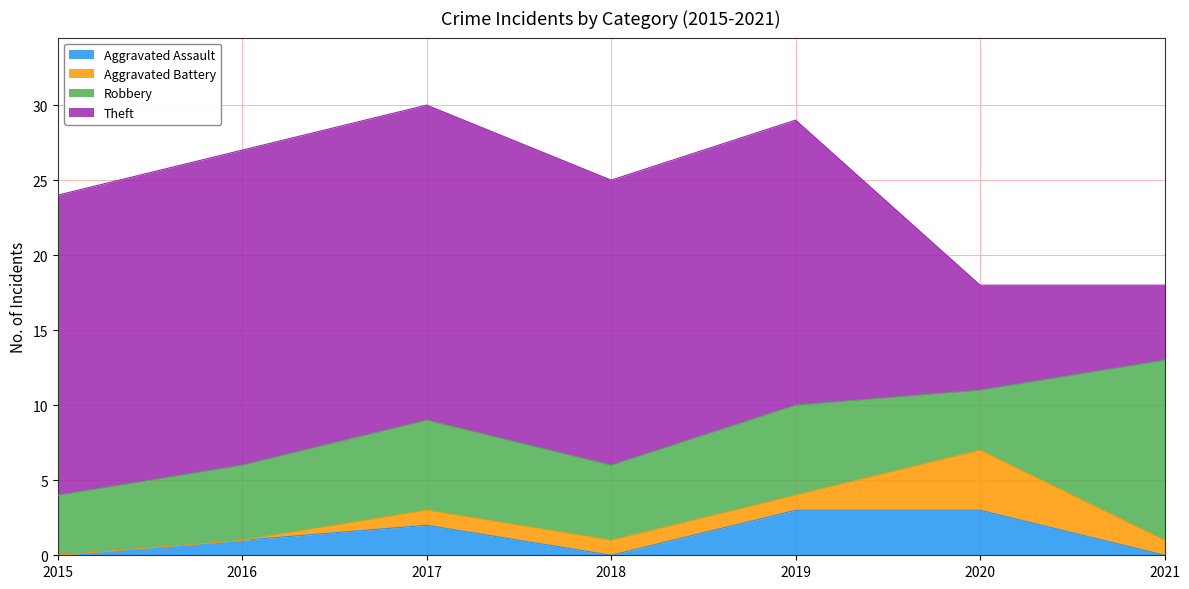

Reading left to right, extract all data points from this chart.

Aggravated Assault: 2015=0	2016=1	2017=2	2018=0	2019=3	2020=3	2021=0
Aggravated Battery: 2015=0	2016=0	2017=1	2018=1	2019=1	2020=4	2021=1
Robbery: 2015=4	2016=5	2017=6	2018=5	2019=6	2020=4	2021=12
Theft: 2015=20	2016=21	2017=21	2018=19	2019=19	2020=7	2021=5